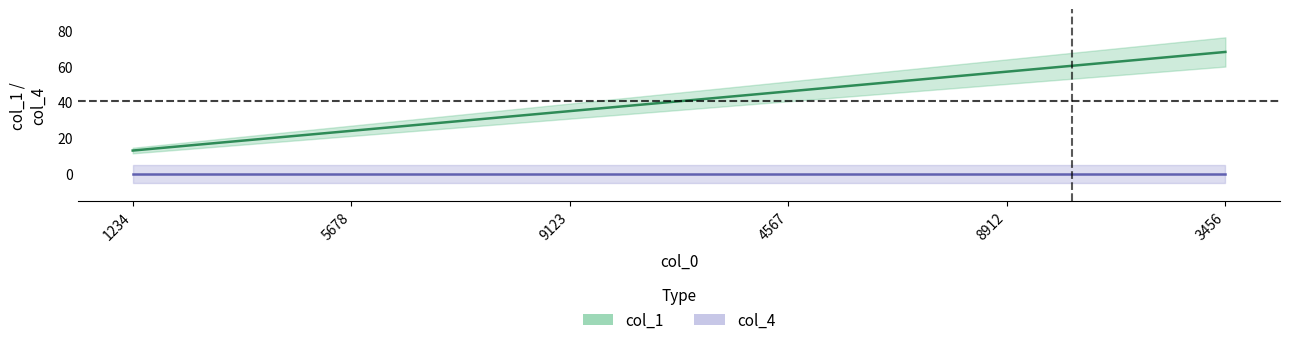

Rank the categories by value from highest to lowest.

3456, 8912, 4567, 9123, 5678, 1234